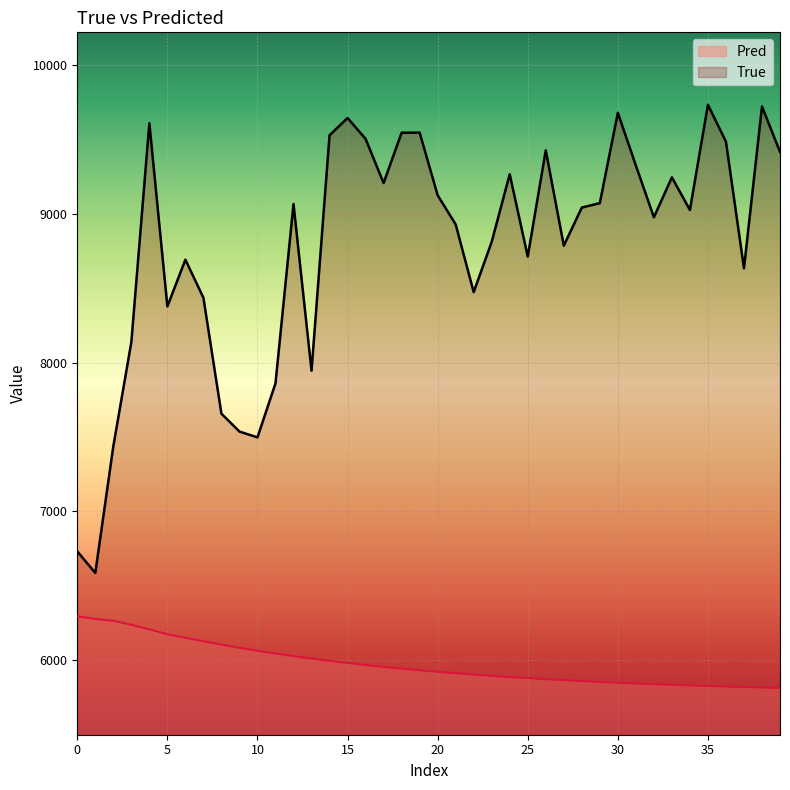

True or false: Pred and True cross at least once.

False